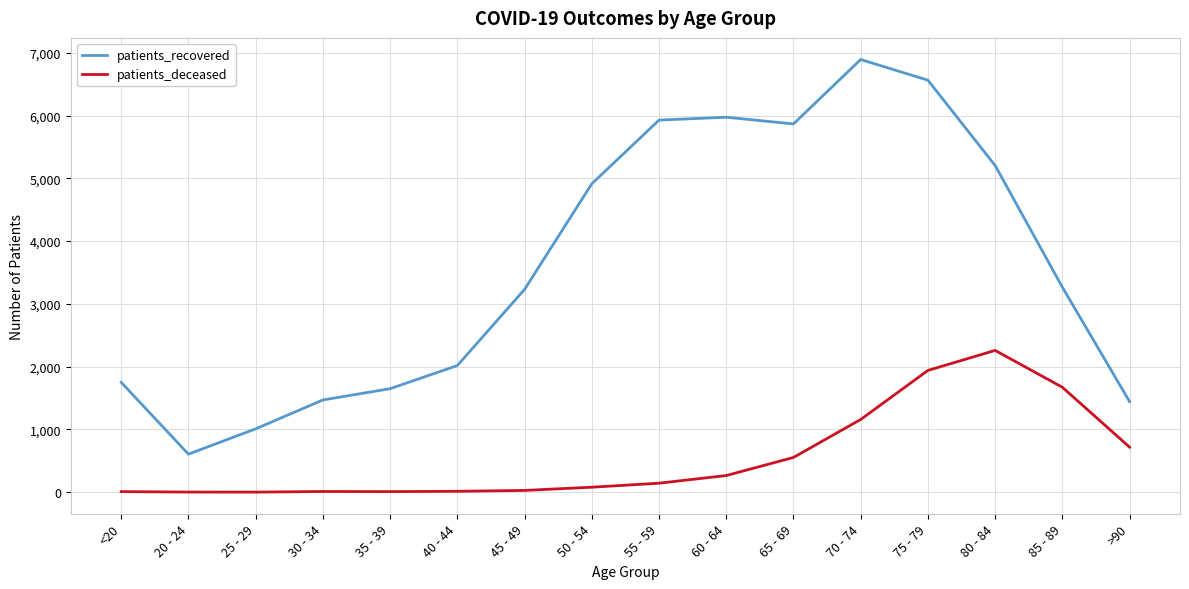

What is the difference between the maximum and minimum values in the patients_recovered series?

6285